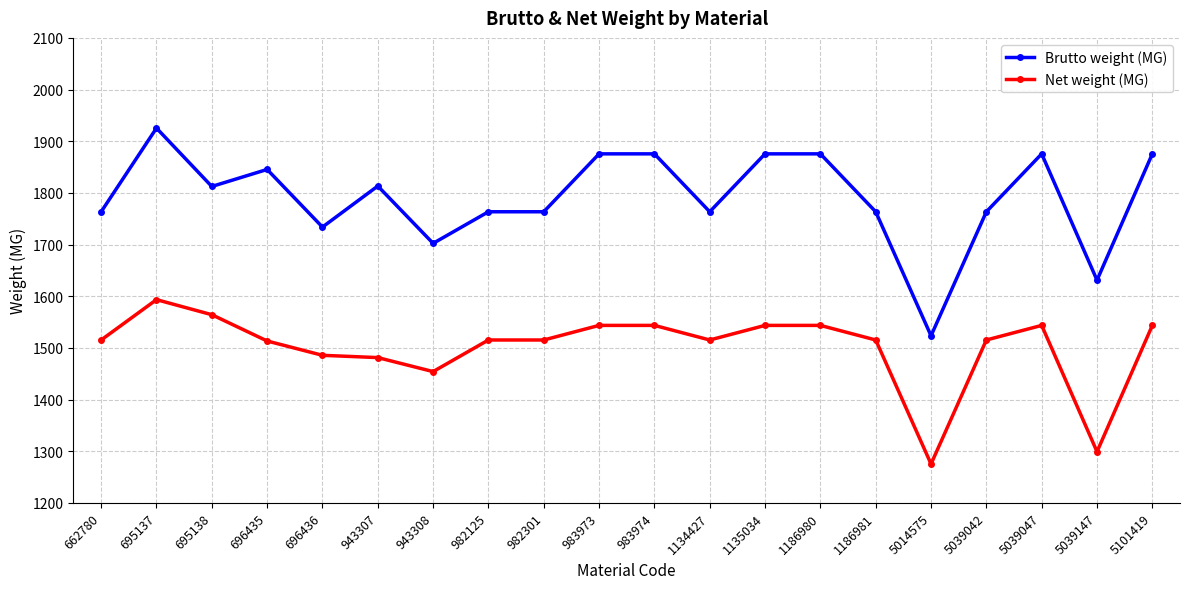

At 943307, list the series in order from largest to smallest.

Brutto weight (MG), Net weight (MG)